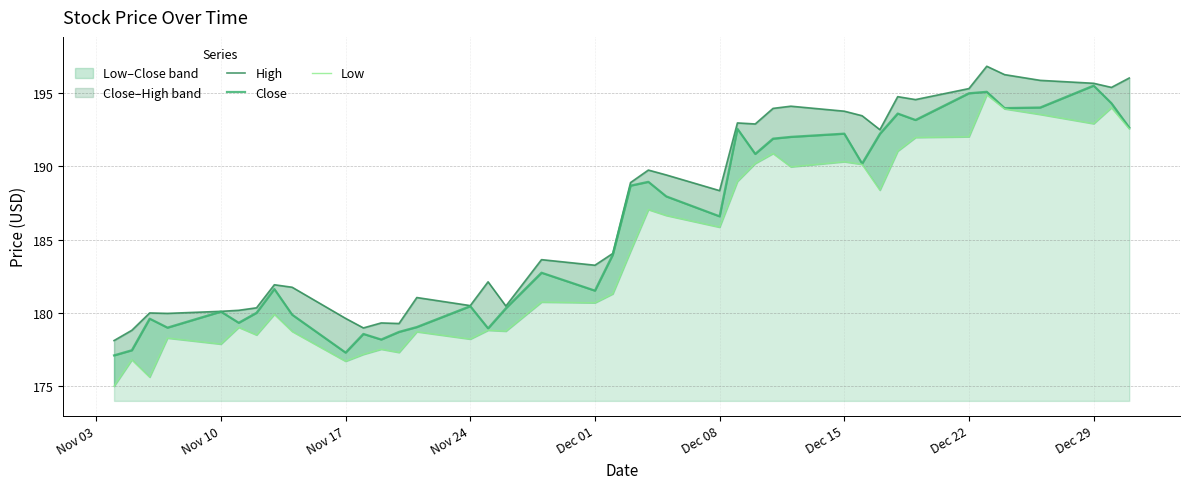

Is it true that High equals 45.6 at Nov 10?

False